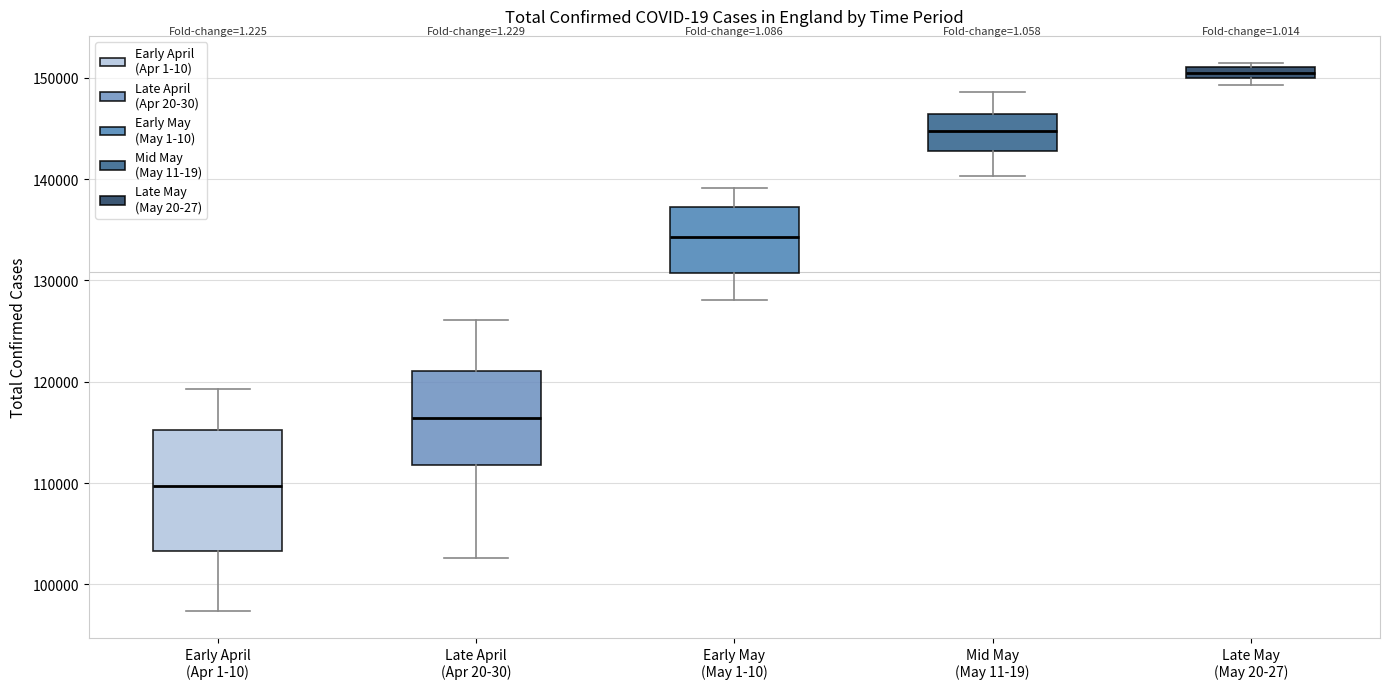

Which box is the tallest, from its lower edge to its upper edge?

Early April (Apr 1-10)